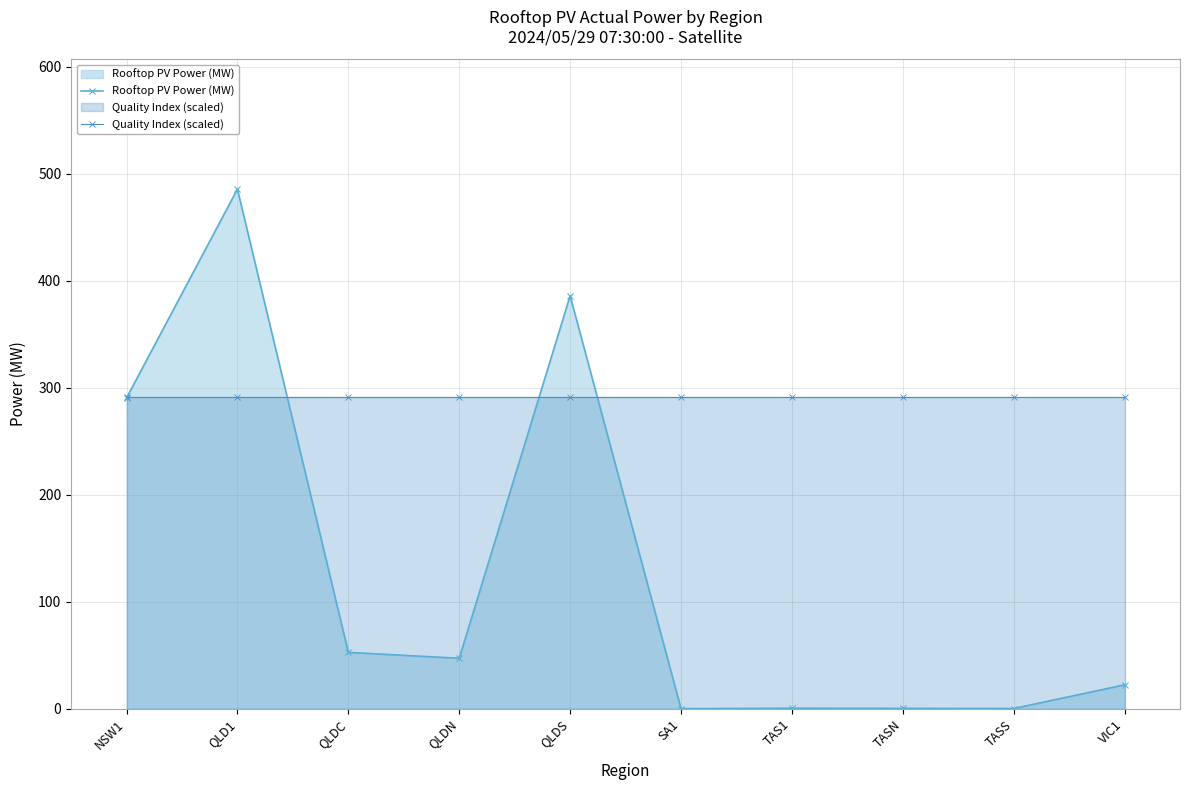

Reading left to right, list all the values displayed in this chart.

Rooftop PV Power (MW): 290.5	485.7	52.6	47.1	386.0	0.0	0.5	0.3	0.1	22.3
Quality Index (scaled): 291.4	291.4	291.4	291.4	291.4	291.4	291.4	291.4	291.4	291.4